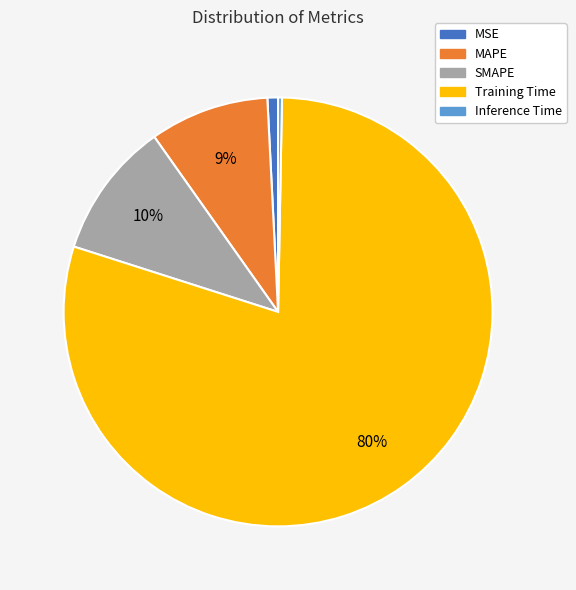

Does MSE account for over 50% of the chart?

No